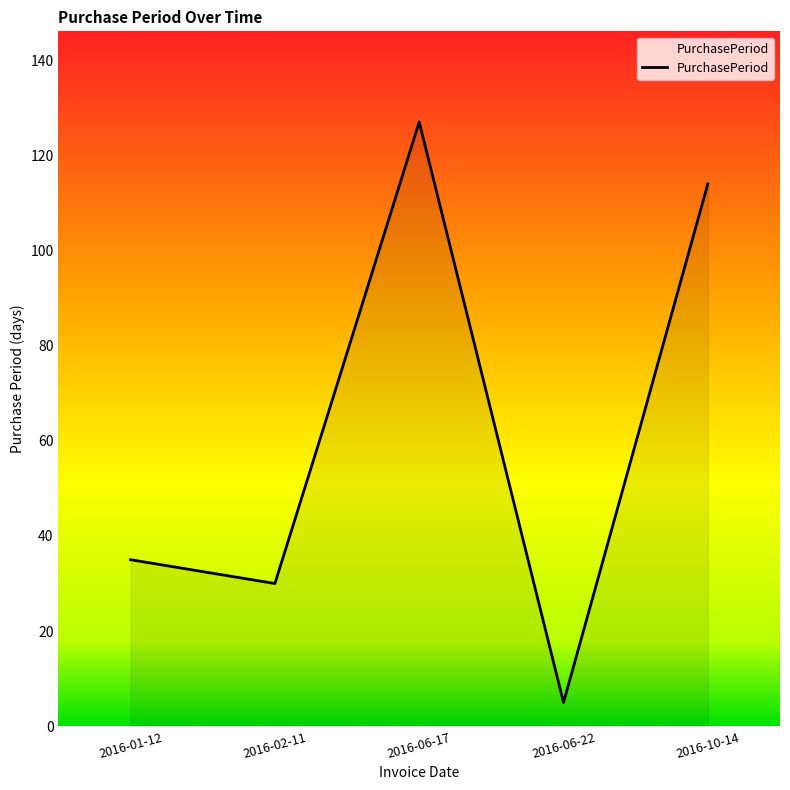

How many lines are shown in the chart?

1